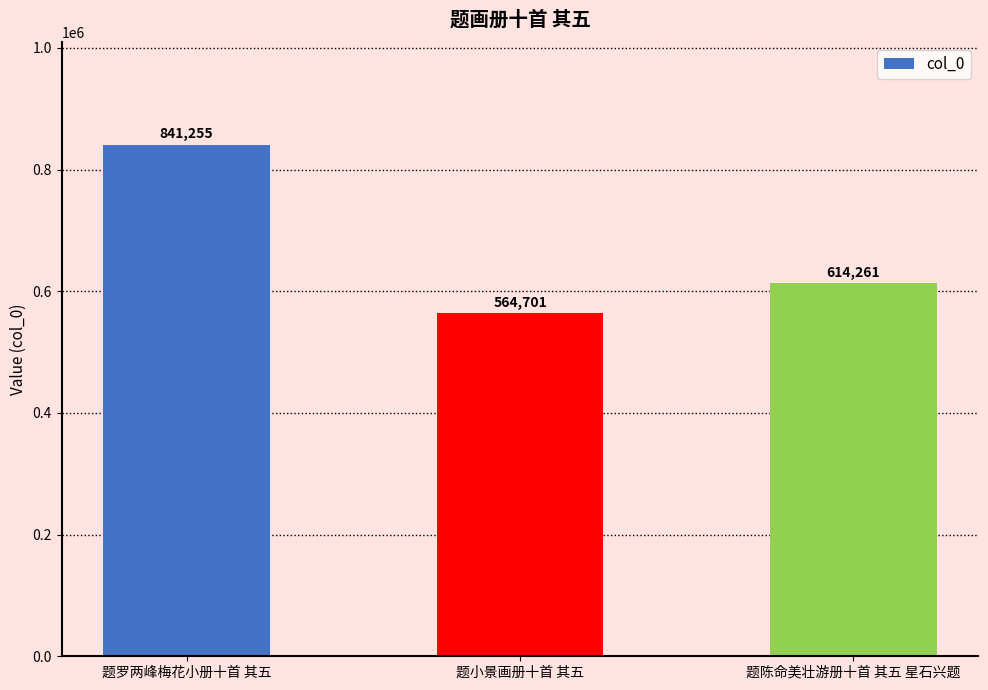

What is the sum of the values at 题陈命美壮游册十首 其五 星石兴题 and 题罗两峰梅花小册十首 其五?

1455516